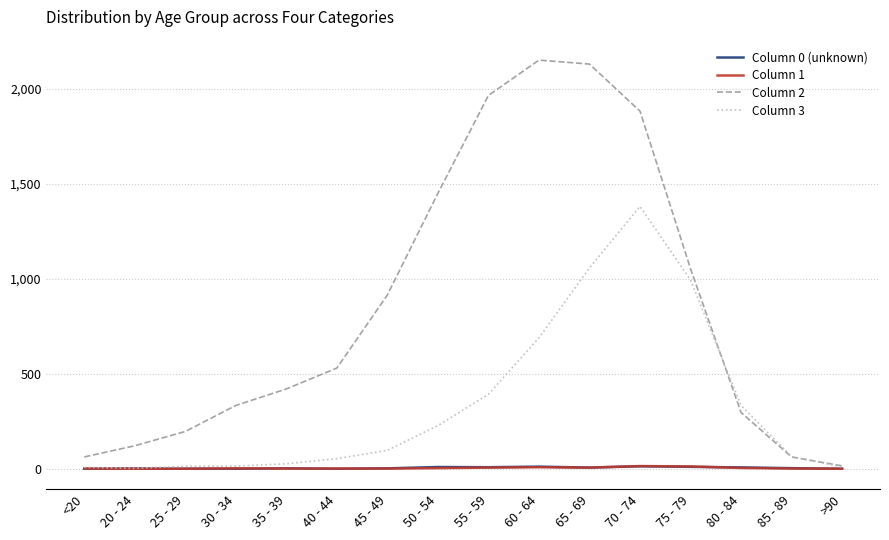

Which series has the widest spread of values?

Column 2